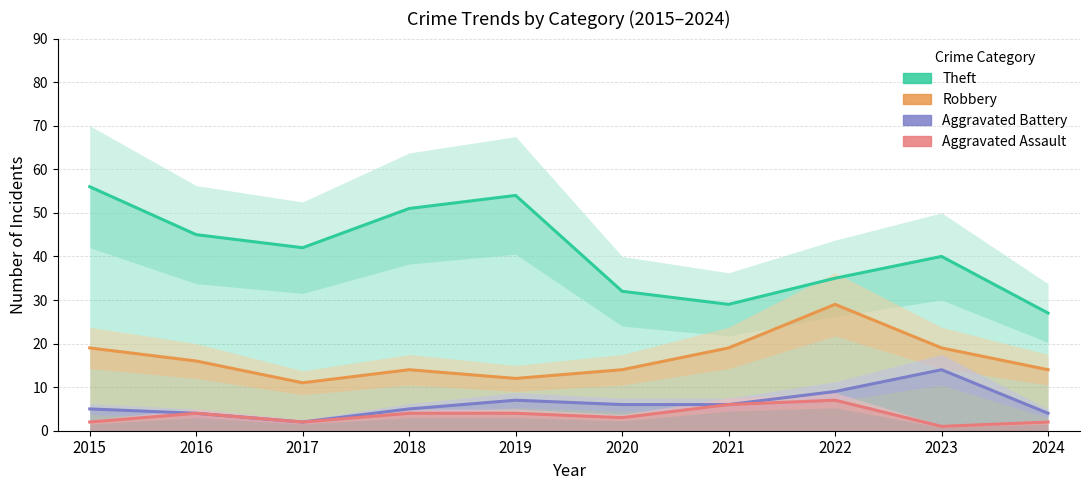

What is the difference between the maximum and minimum values in the Theft series?

29